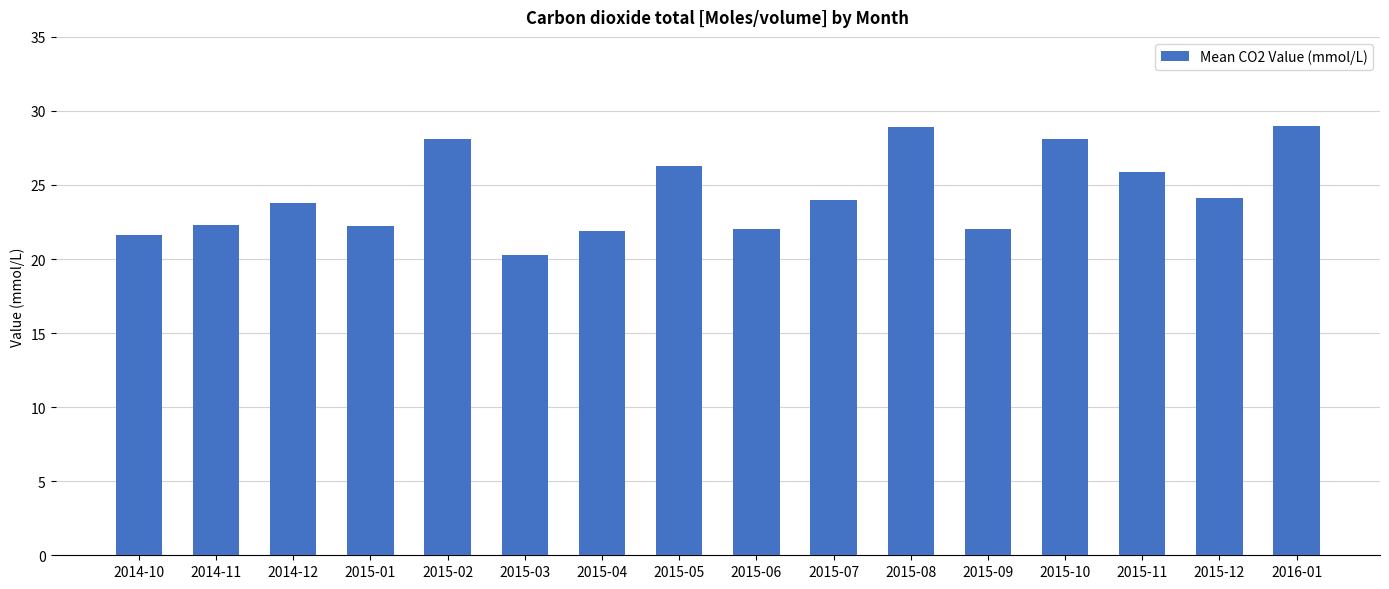

What is the label of the 10th bar from the left?

2015-07